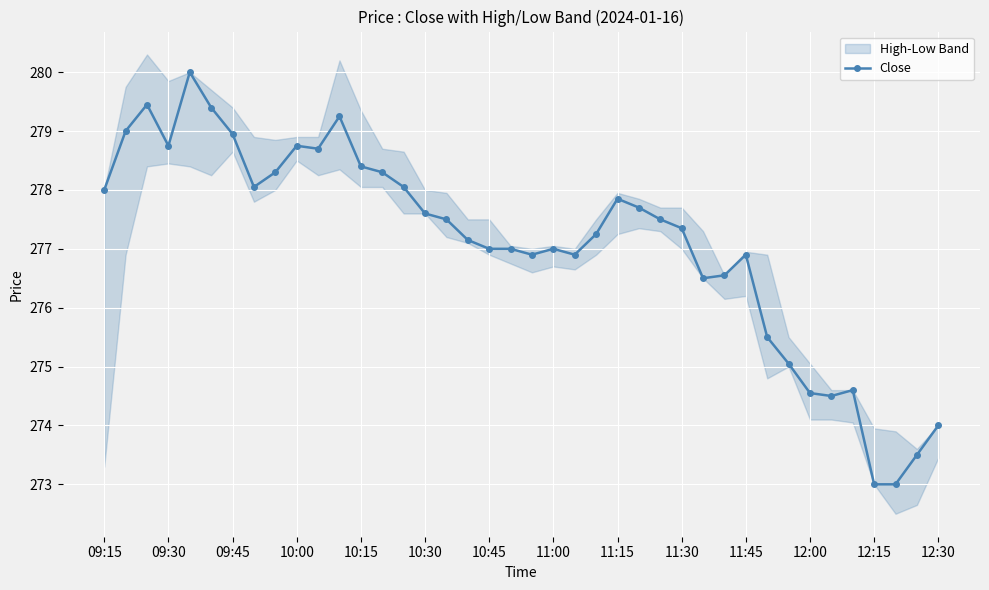

What is the lowest value of the Close series?

273.0